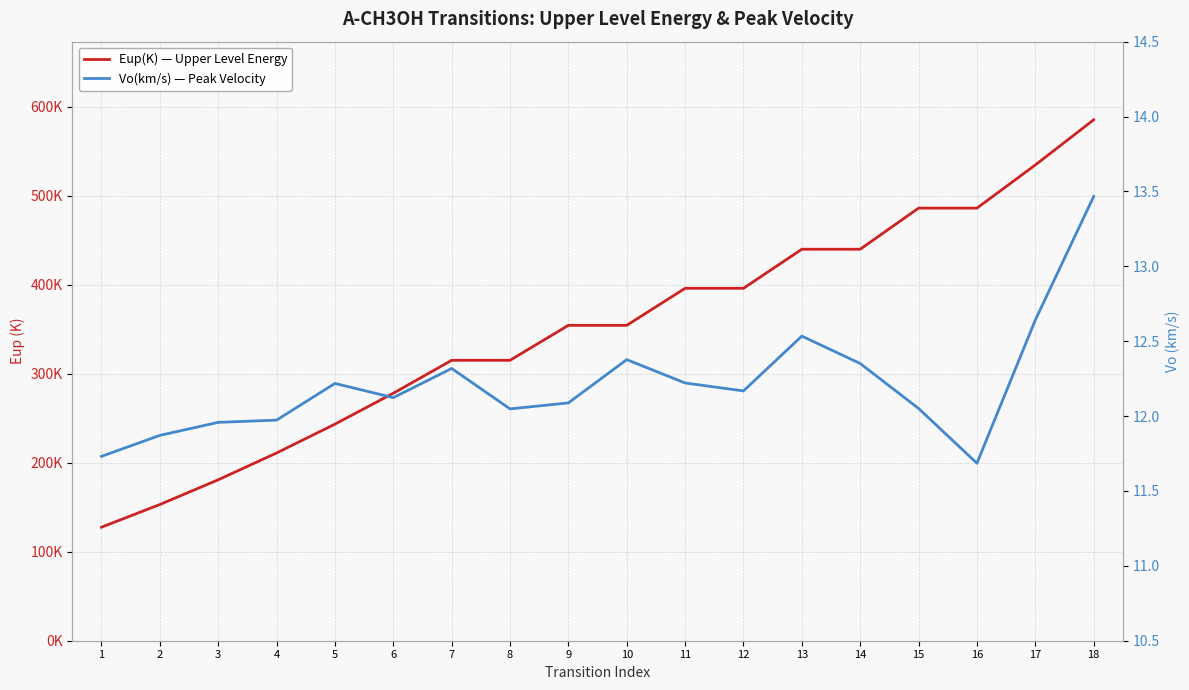

What is the total value across all series at 6?

290.3